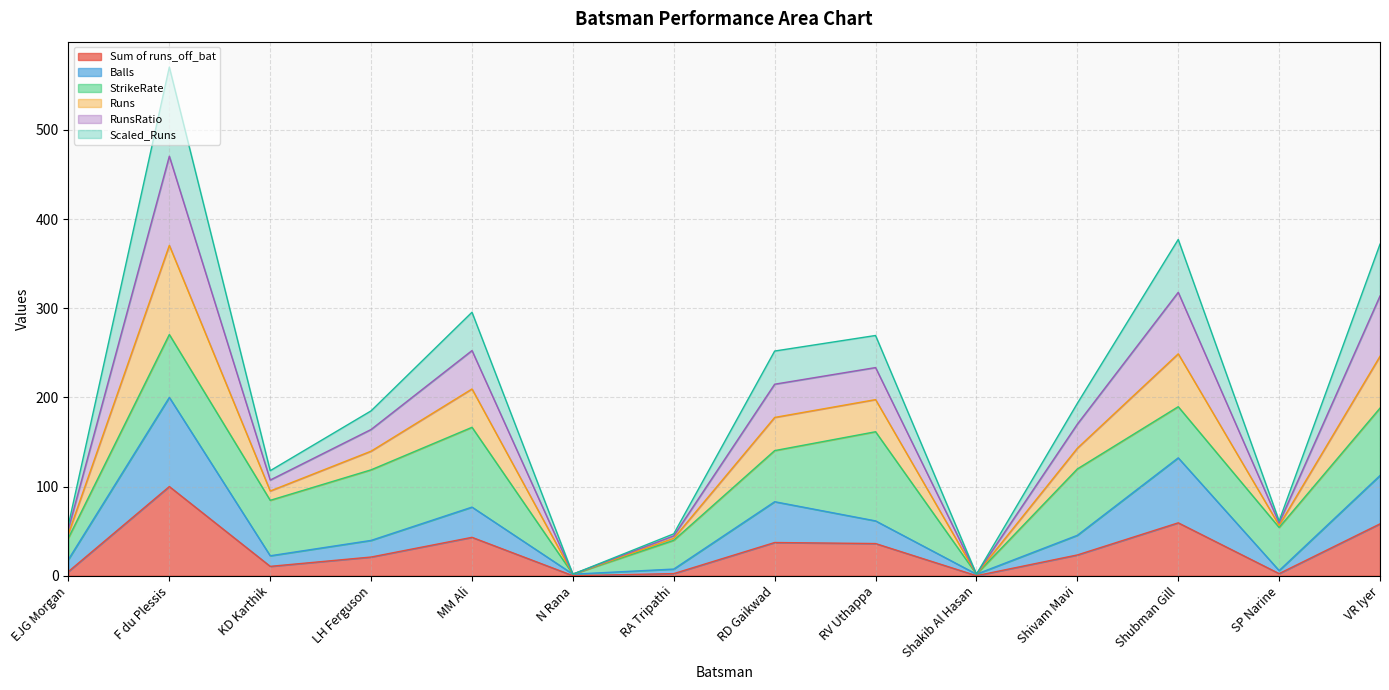

Does the chart display data point markers on the line(s)?

No